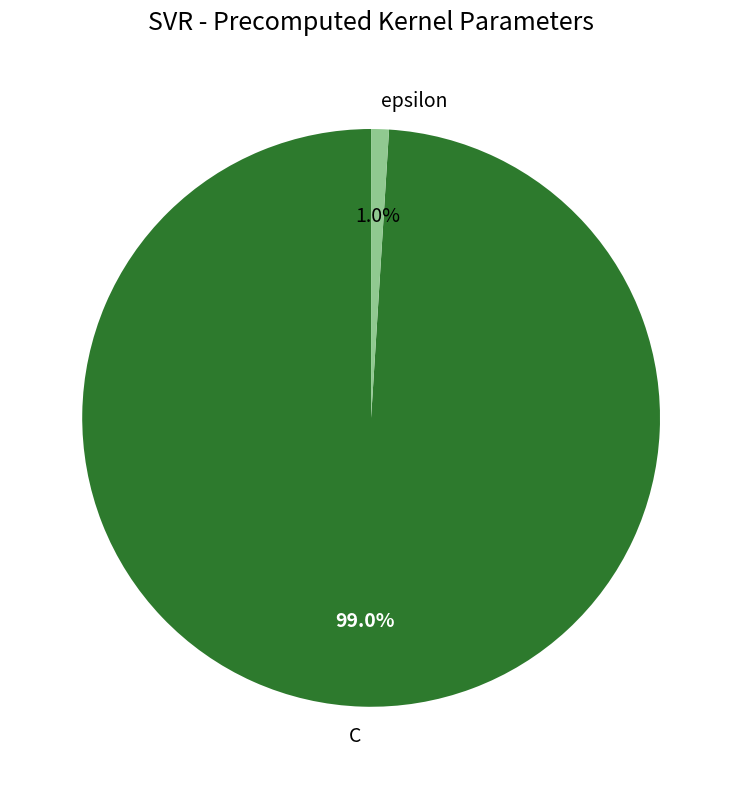

Combined, do epsilon and C account for over 50%?

Yes